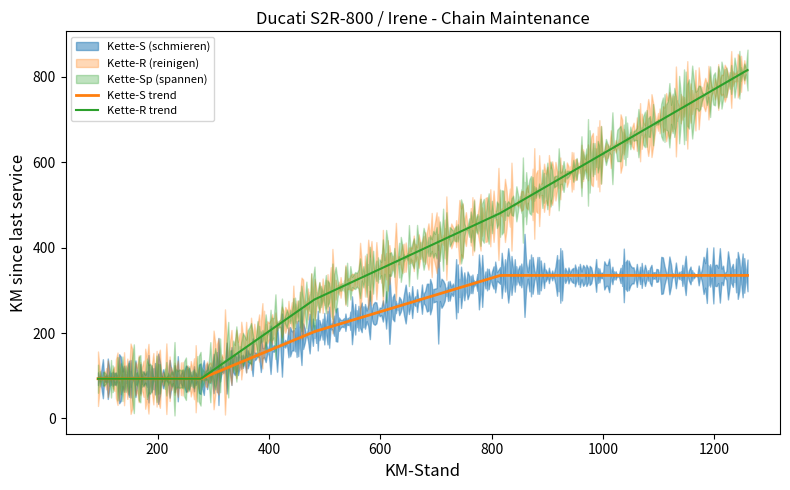

Which category has the highest value across all series?

1260